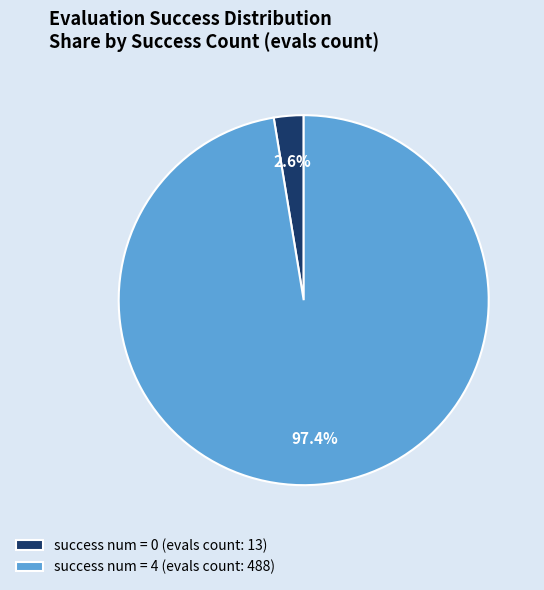

Is there a majority slice in this chart?

Yes